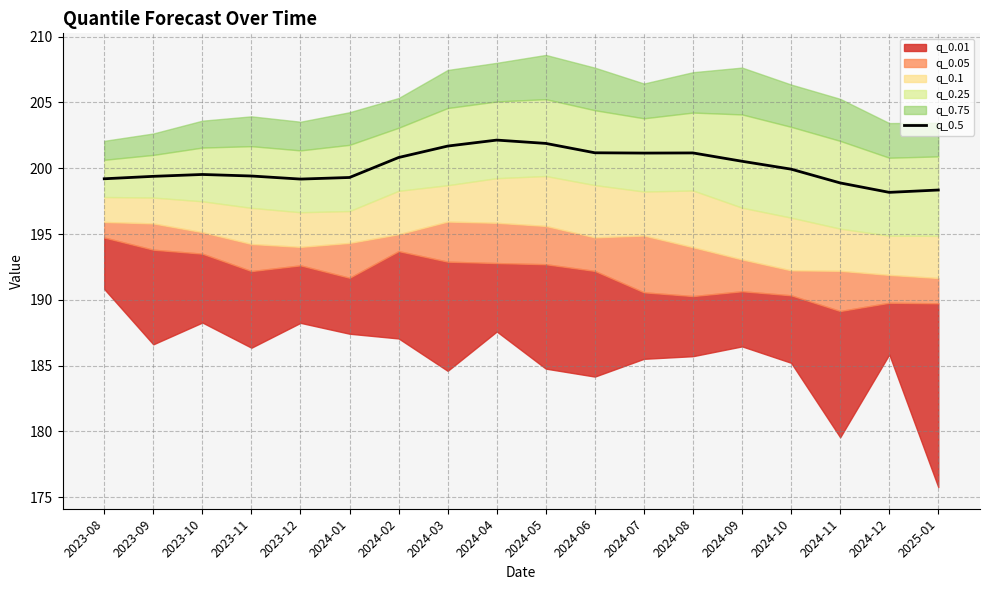

True or false: the data shows 340.6 at 2024-01.

False